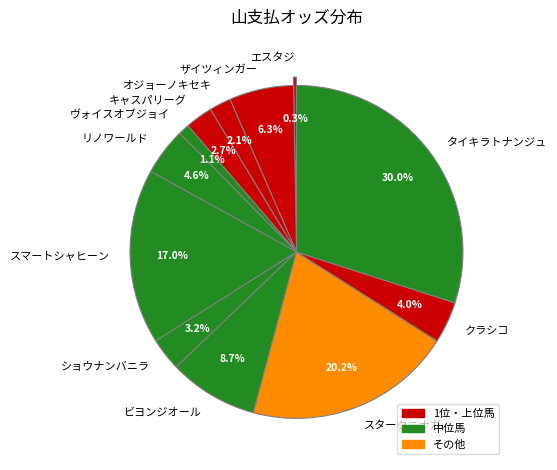

Count the number of slices in the pie.

12